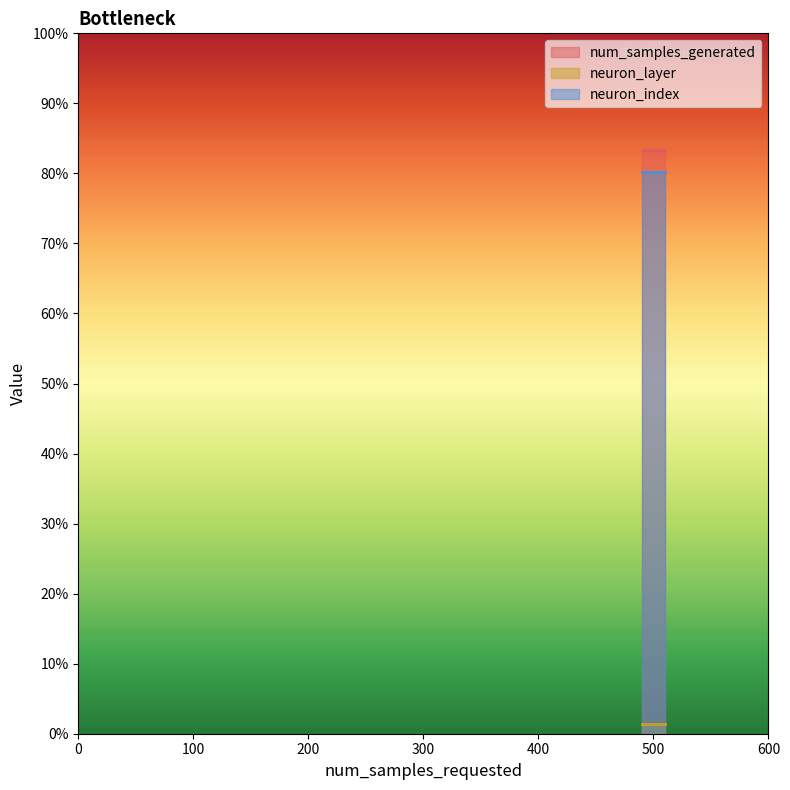

True or false: neuron_index has more than 2 points higher than both neighbors.

False